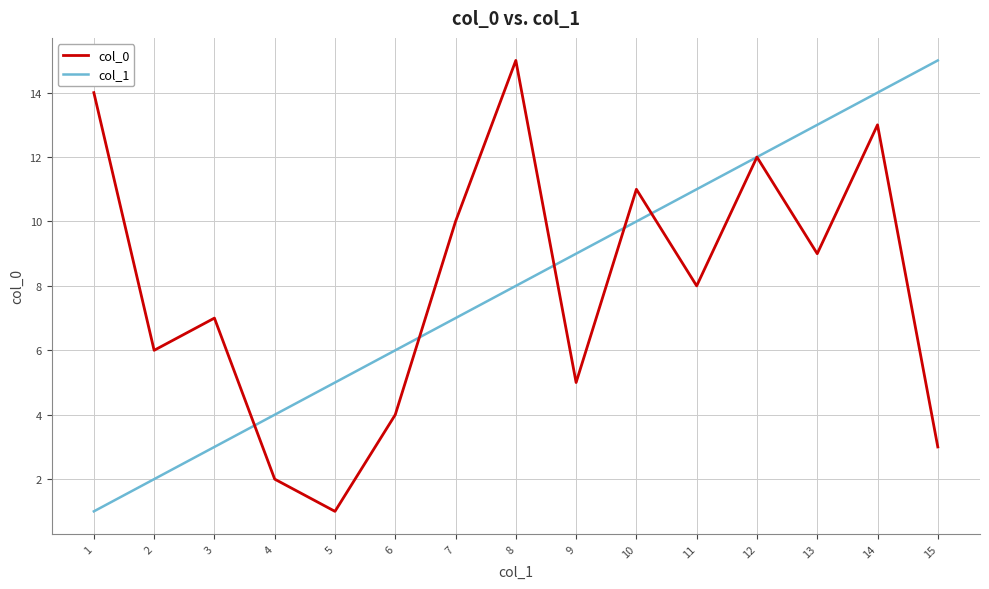

What is the highest value of the col_0 series?

15